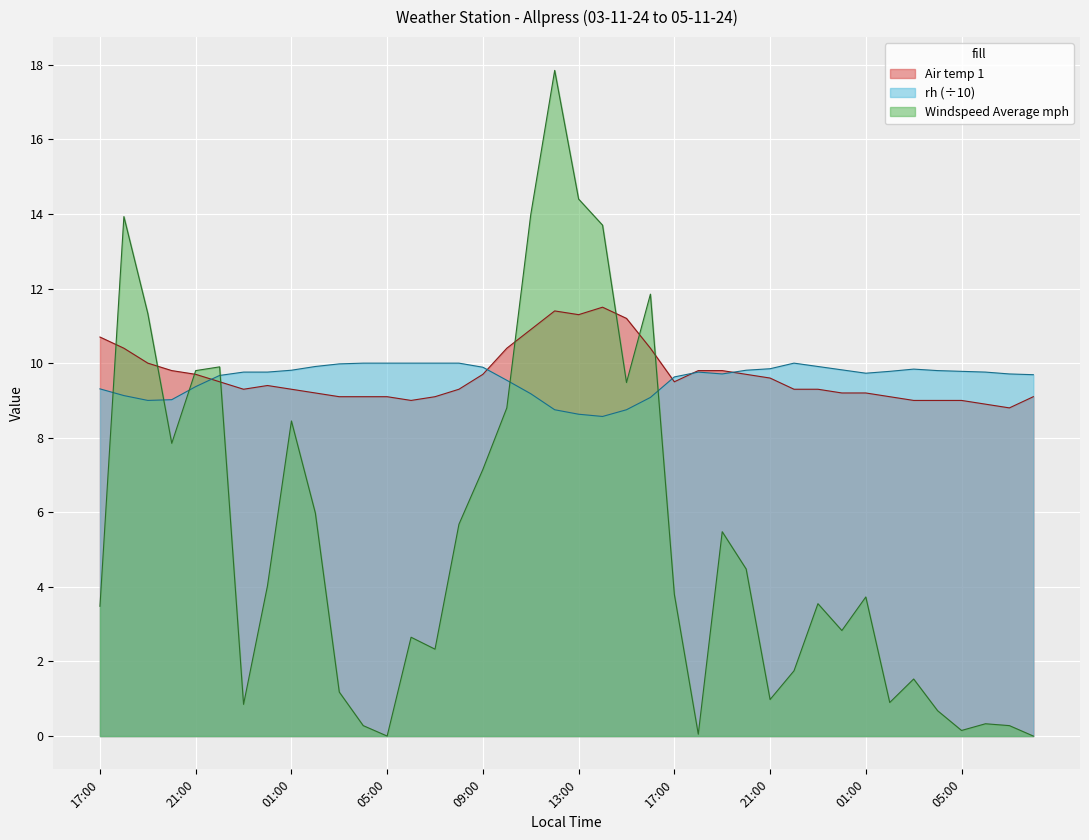

Reading right to left, extract all data points from this chart.

Air temp 1: 9.1	8.8	8.9	9.0	9.0	9.0	9.1	9.2	9.2	9.3	9.3	9.6	9.7	9.8	9.8	9.5	10.4	11.2	11.5	11.3	11.4	10.9	10.4	9.7	9.3	9.1	9.0	9.1	9.1	9.1	9.2	9.3	9.4	9.3	9.5	9.7	9.8	10.0	10.4	10.7
rh: 9.7	9.7	9.8	9.8	9.8	9.8	9.8	9.7	9.8	9.9	10.0	9.8	9.8	9.7	9.8	9.6	9.1	8.8	8.6	8.6	8.8	9.2	9.5	9.9	10.0	10.0	10.0	10.0	10.0	10.0	9.9	9.8	9.8	9.8	9.7	9.4	9.0	9.0	9.1	9.3
Windspeed Average mph: 0.0	0.3	0.3	0.1	0.7	1.5	0.9	3.7	2.8	3.5	1.8	1.0	4.5	5.5	0.1	3.8	11.8	9.5	13.7	14.4	17.9	14.0	8.8	7.2	5.7	2.3	2.6	0.0	0.3	1.2	6.0	8.4	4.0	0.8	9.9	9.8	7.8	11.3	13.9	3.5